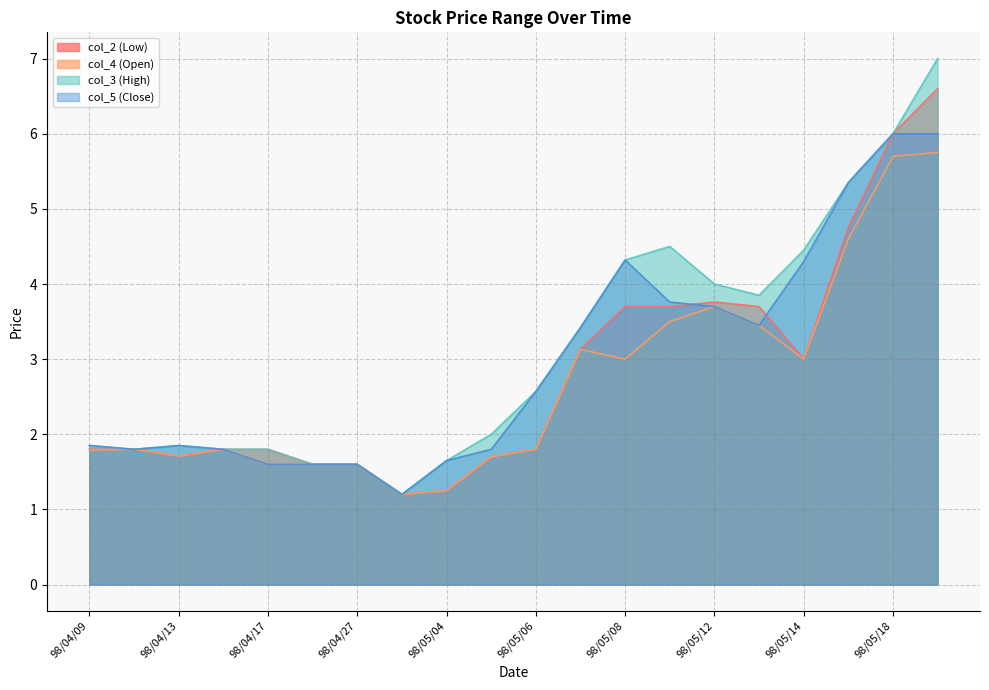

What is the sum of all col_2 (Low) values?

56.4